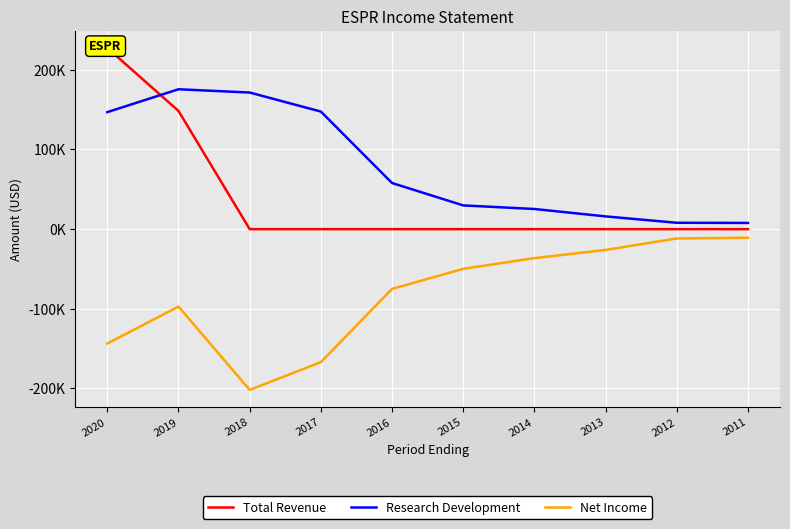

Which label corresponds to the smallest value in the chart?

2018